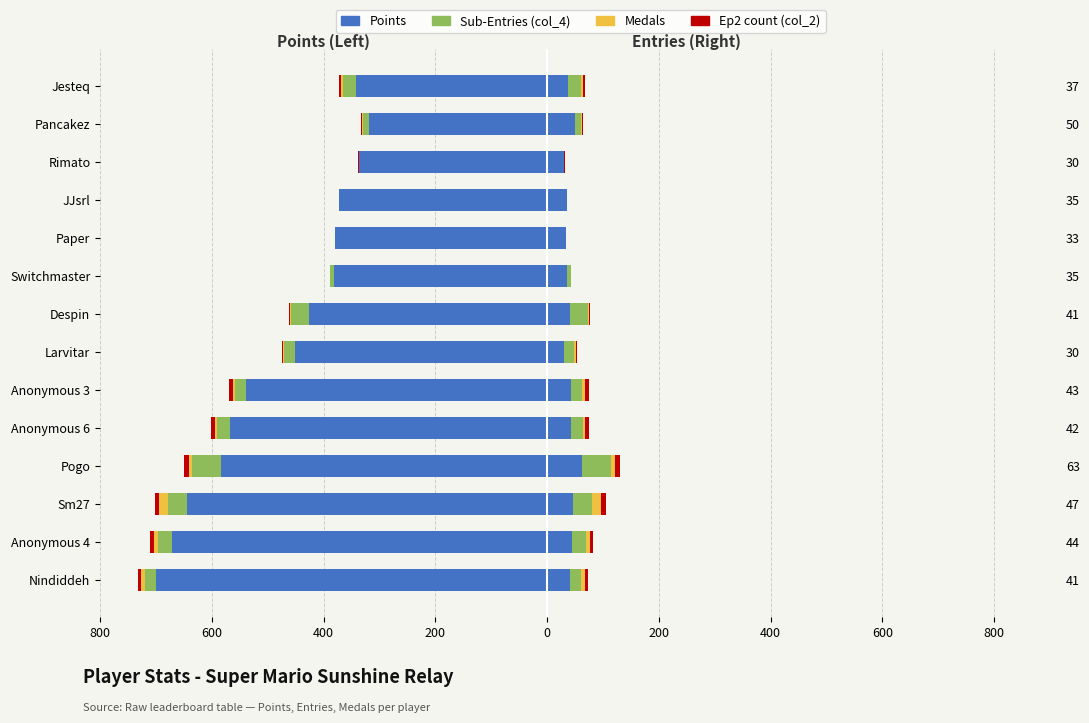

Is the value of Points at Anonymous 3 greater than the value of Ep2 count (col_2) at Pancakez?

No